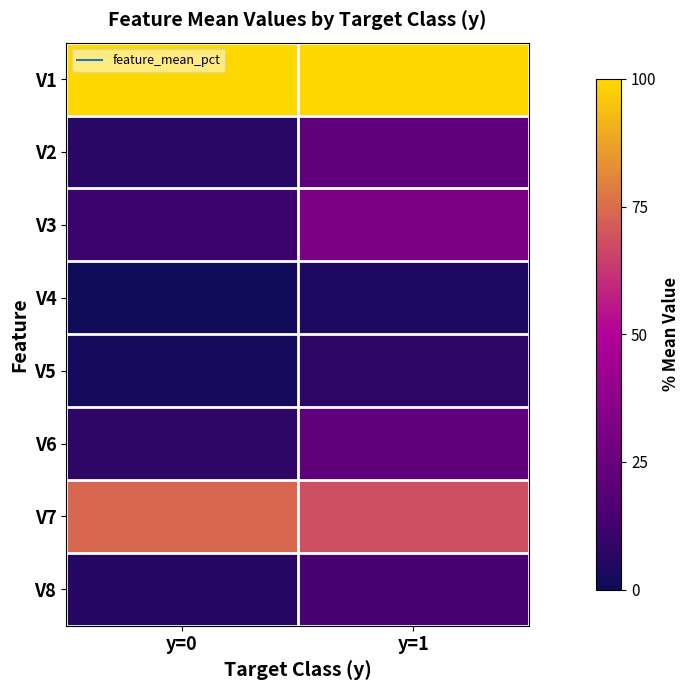

At y=1, list the series in order from smallest to largest.

V4, V5, V8, V2, V6, V3, V7, V1